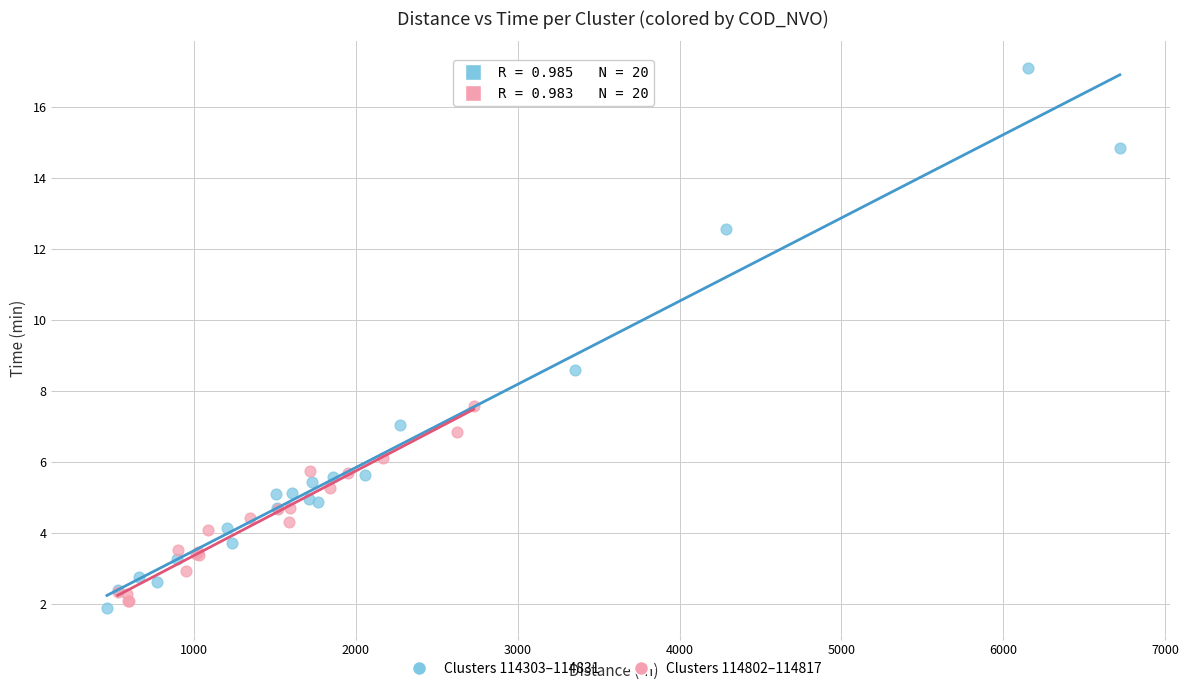

Which series has the widest spread of Y values?

Clusters 114303–114831